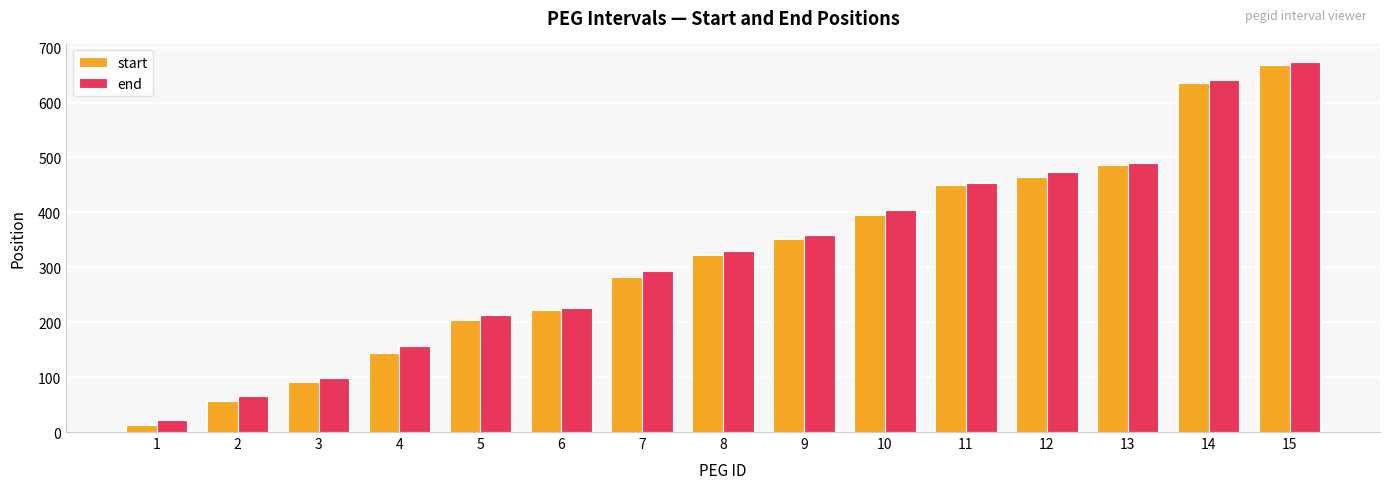

Which series changed the most between 6 and 15?

end